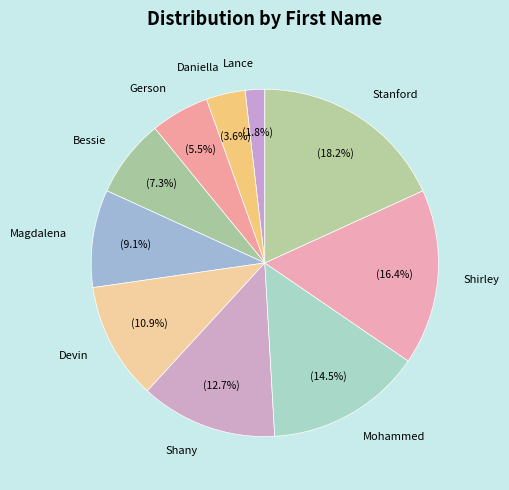

What percentage is the Stanford slice, to the nearest percent?

18%